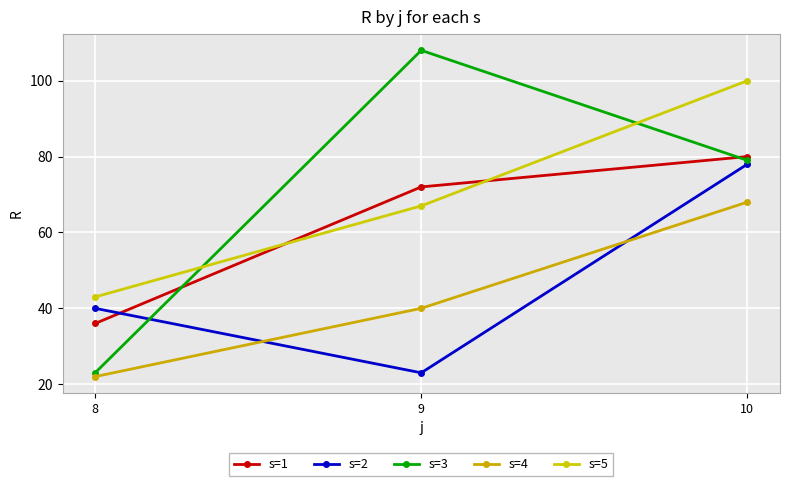

The s=4 series shows 32 at 8. True or false?

False